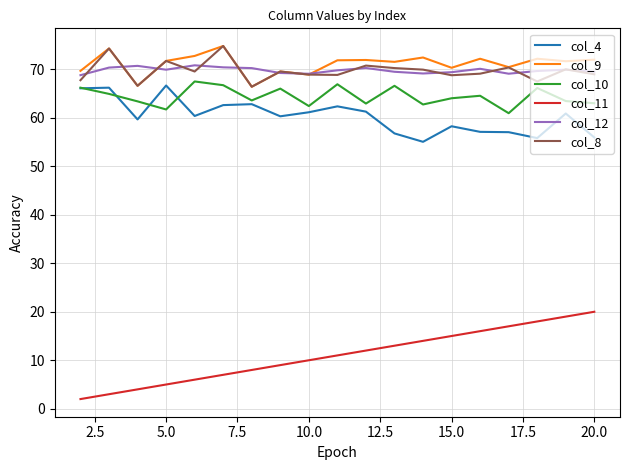

What are all the series names shown in the legend?

col_4, col_9, col_10, col_11, col_12, col_8